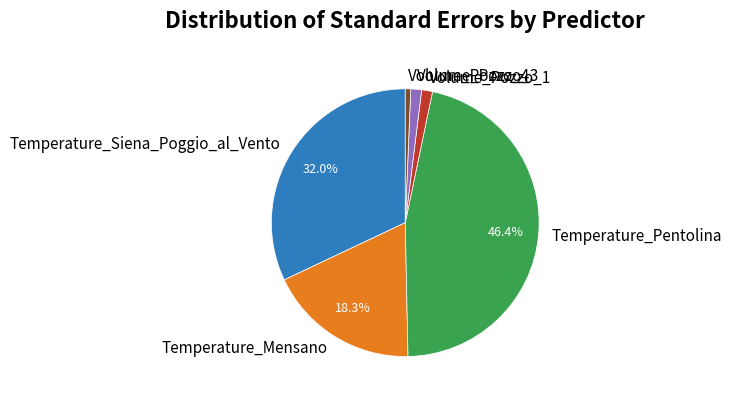

To the nearest percent, what is the combined percentage of Volume_Pozzo_3 and Temperature_Siena_Poggio_al_Vento?

33%